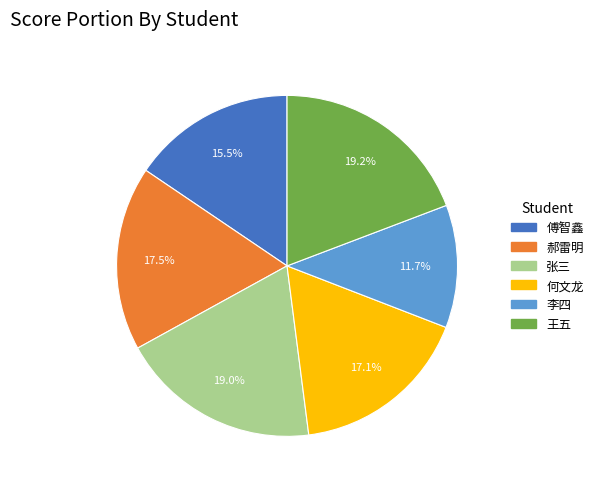

How many segments does this pie chart have?

6